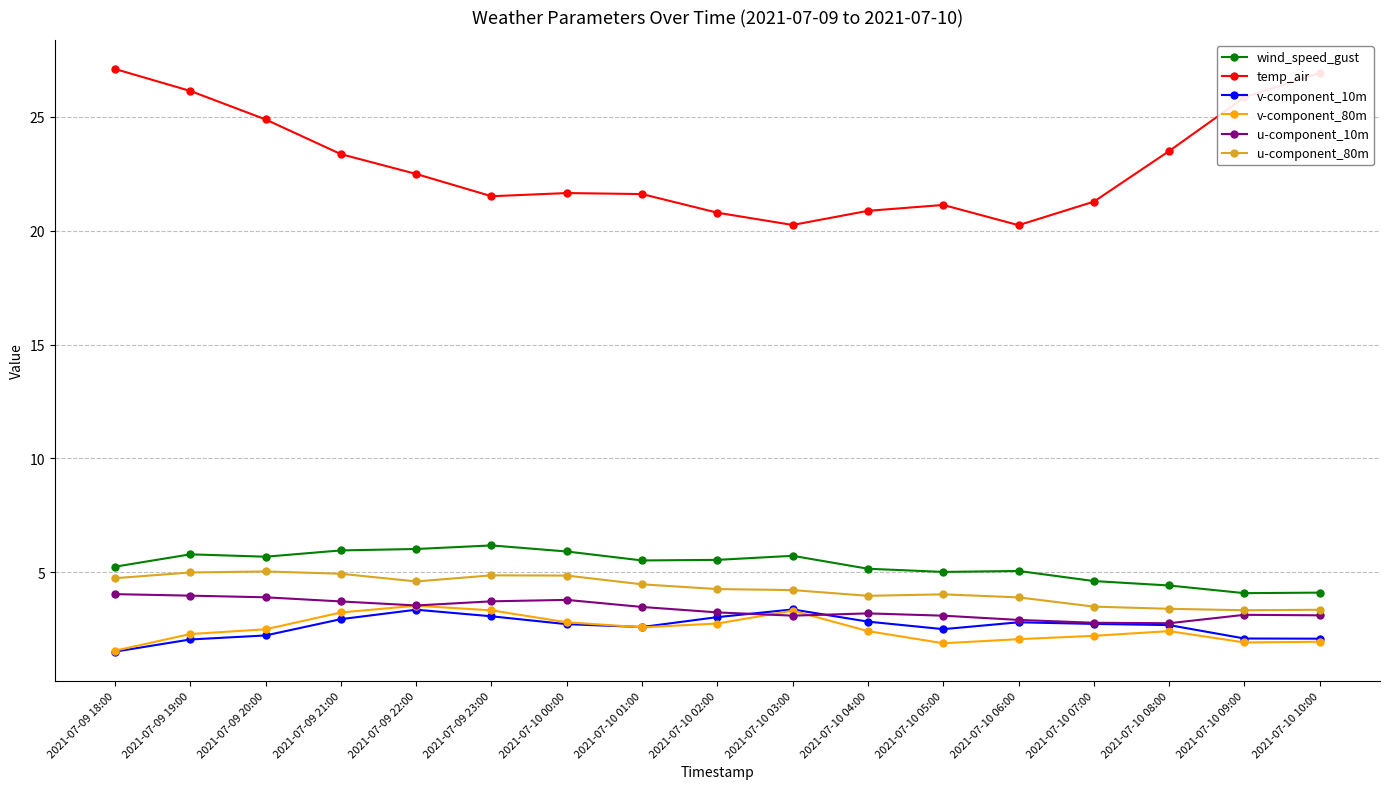

Which series has the largest range (max minus min)?

temp_air